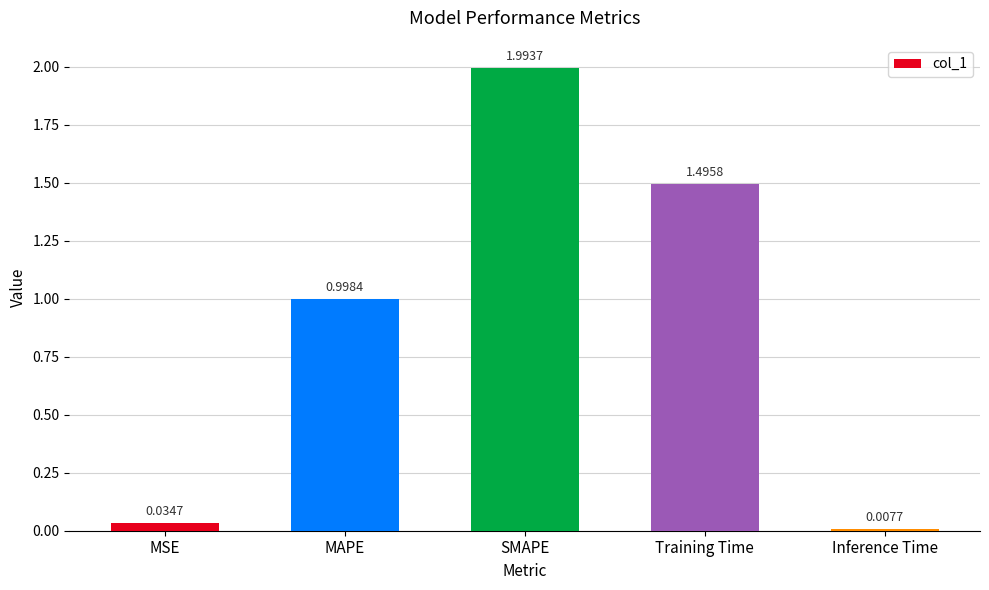

Rank the categories by value from highest to lowest.

SMAPE, Training Time, MAPE, MSE, Inference Time